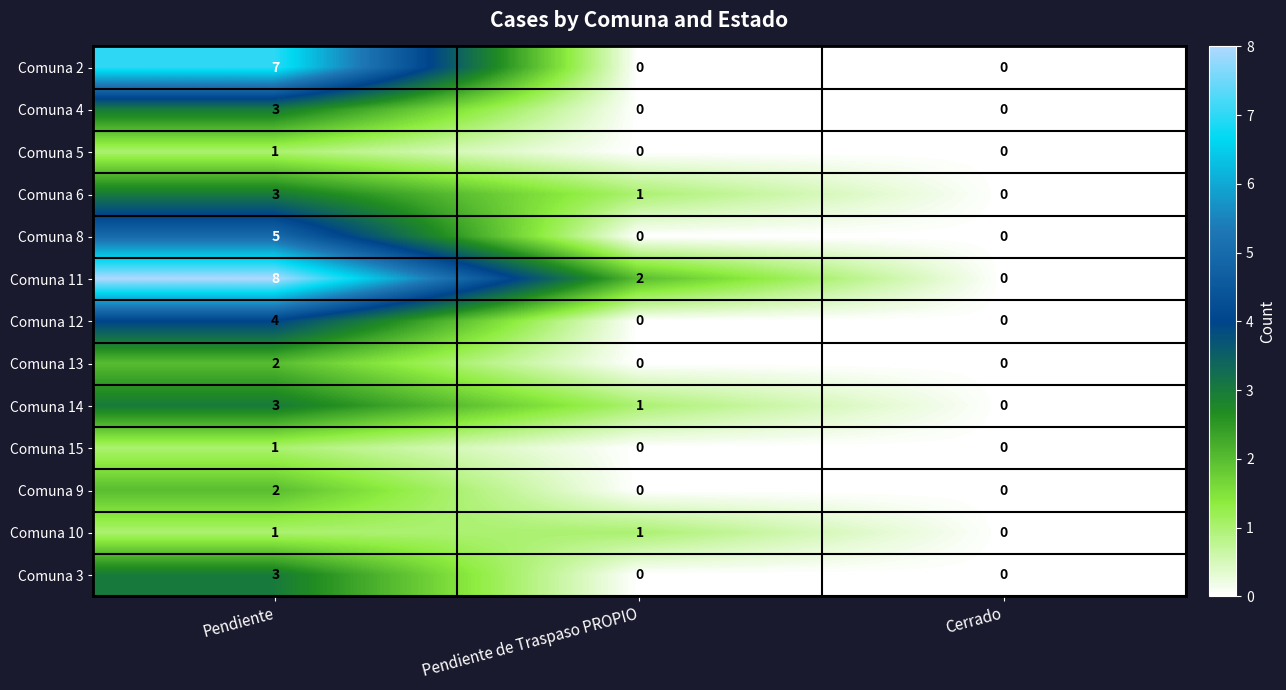

Is it true that Comuna 15 equals 0 at Pendiente?

False